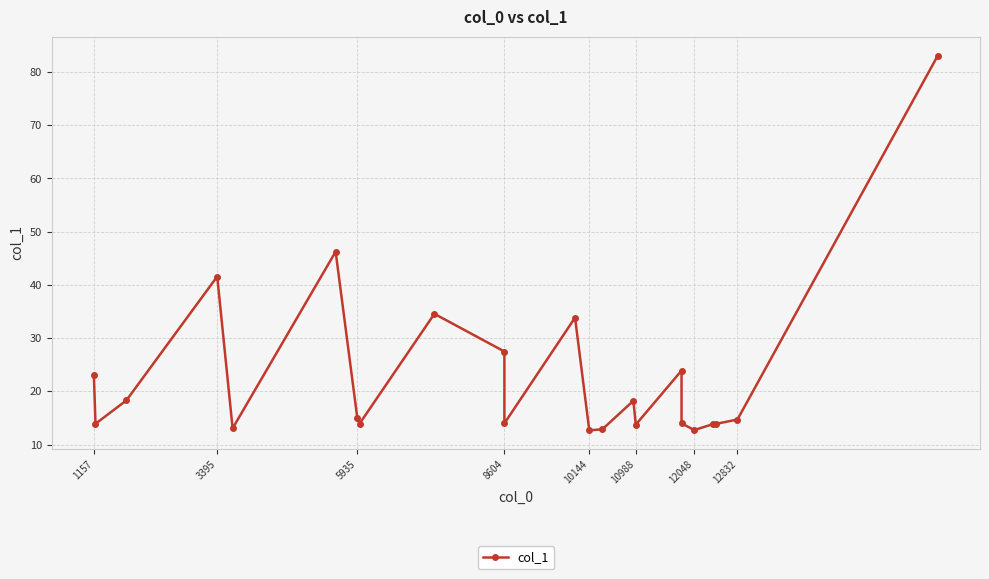

How many lines are shown in the chart?

1